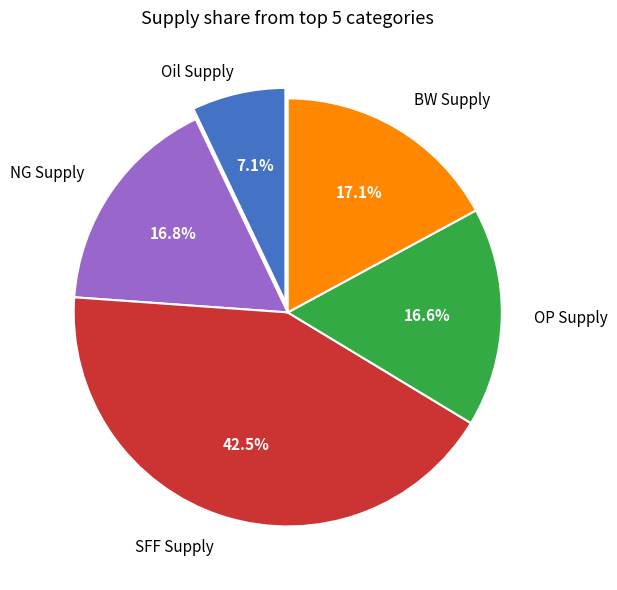

Is there a majority slice in this chart?

No